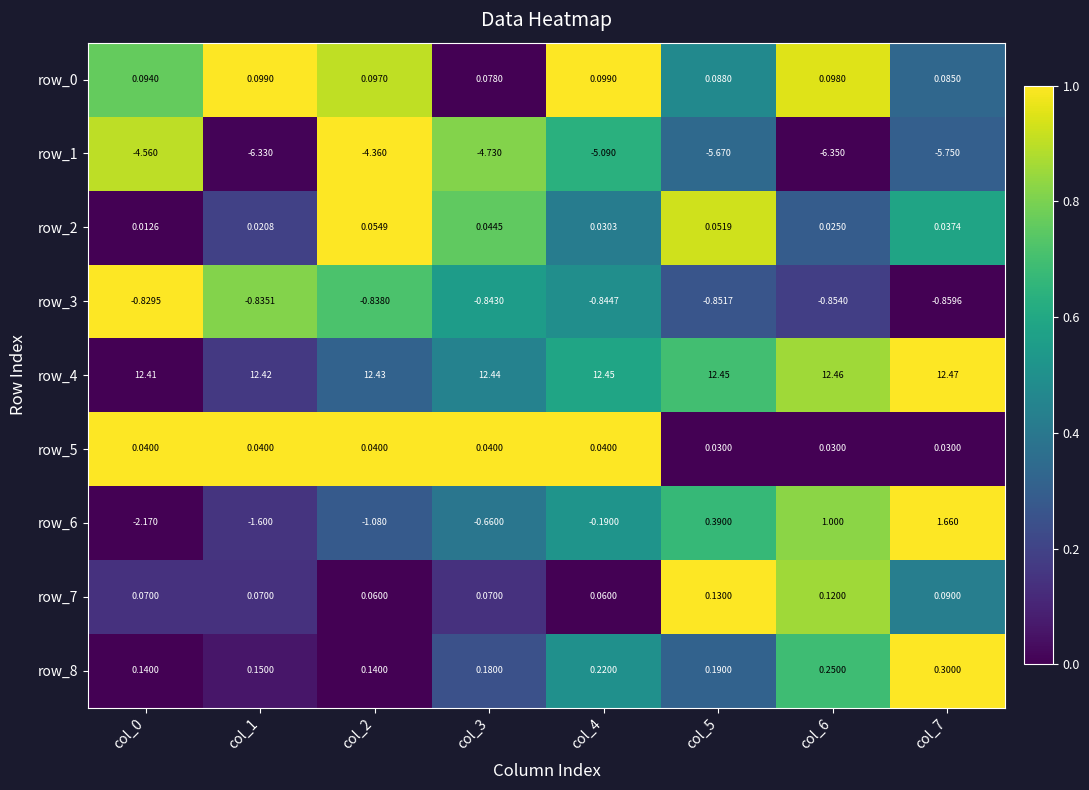

Is the value of row_6 at col_4 greater than the value of row_3 at col_4?

Yes